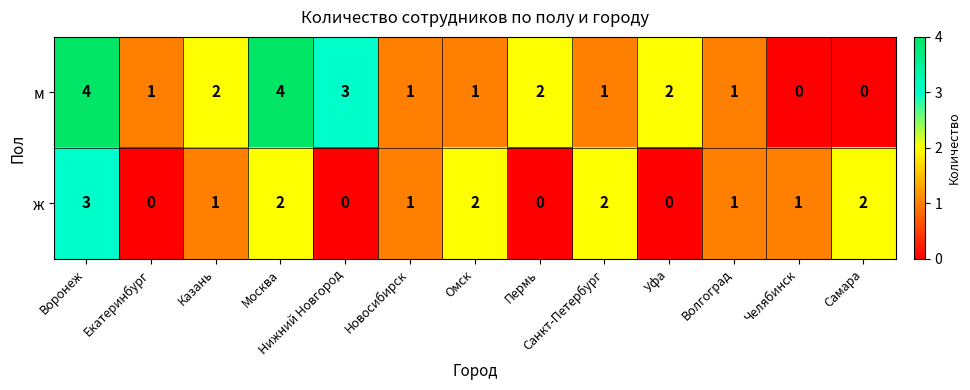

What is the maximum value shown in the chart?

4